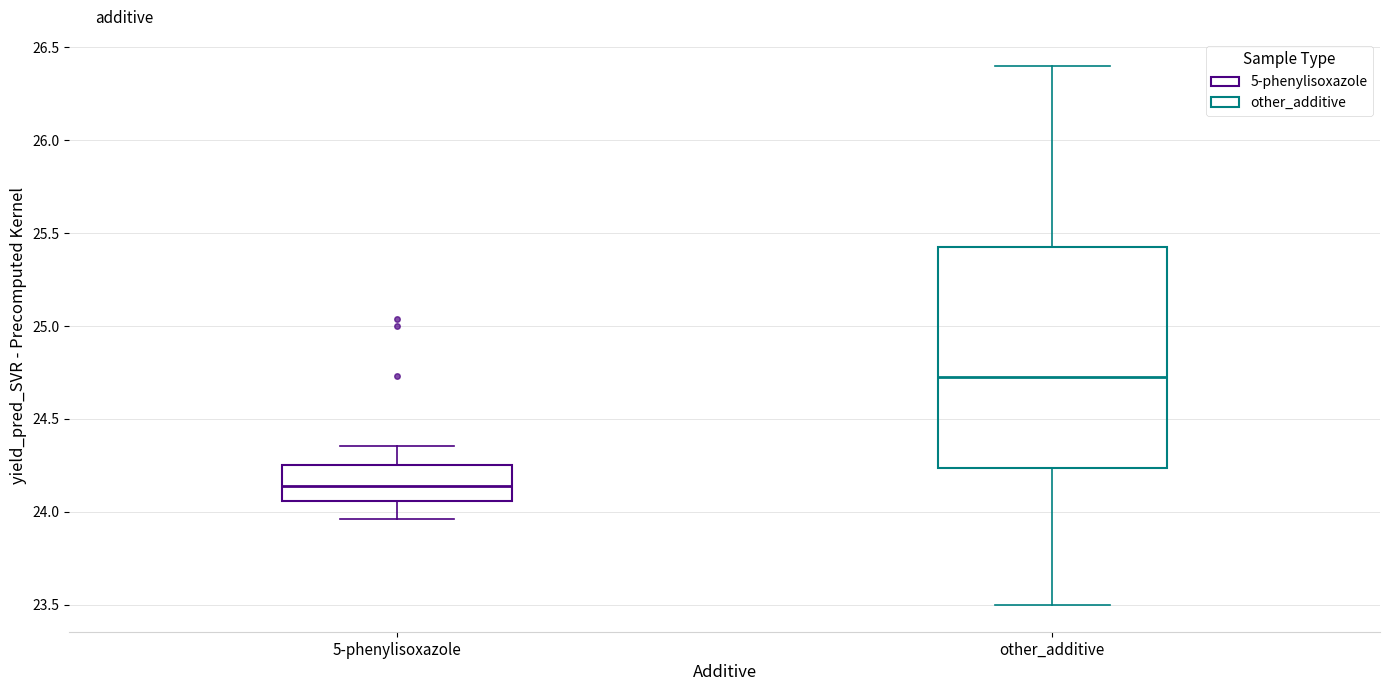

Which box has the lowest median line?

5-phenylisoxazole